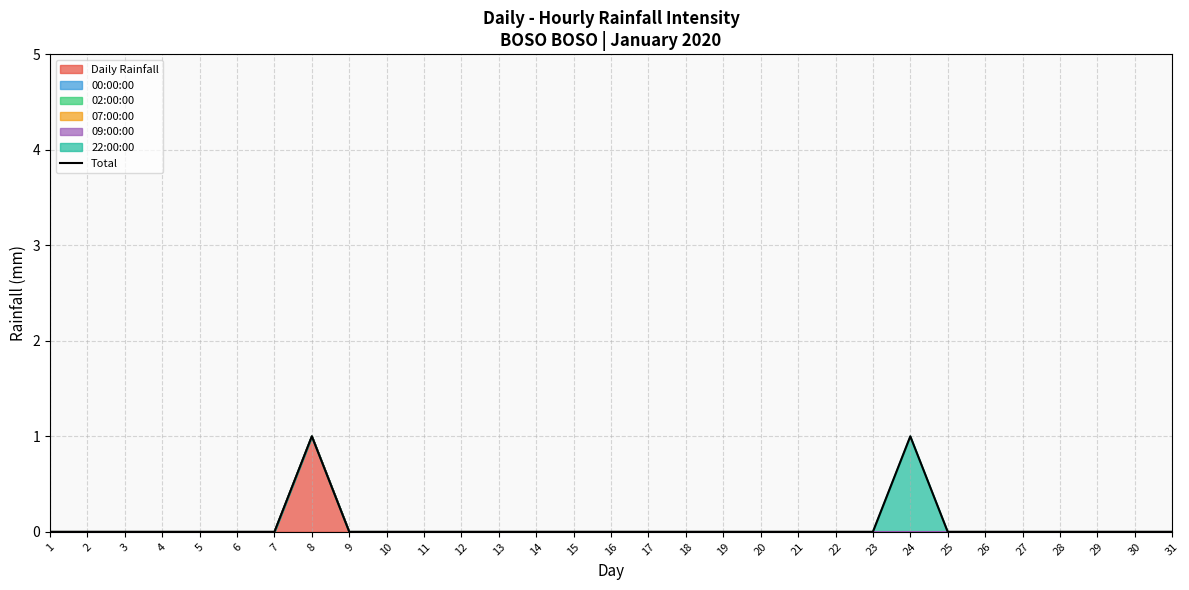

True or false: the data shows 0 at 18.

True